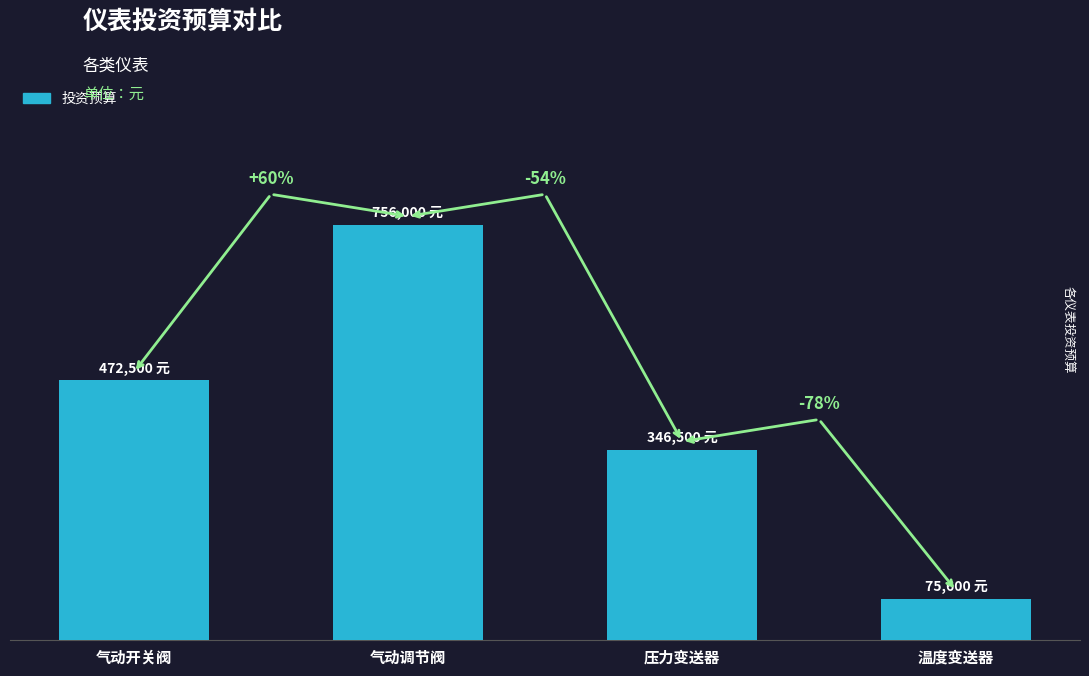

The chart shows a value of 1074450 at 气动调节阀. True or false?

False